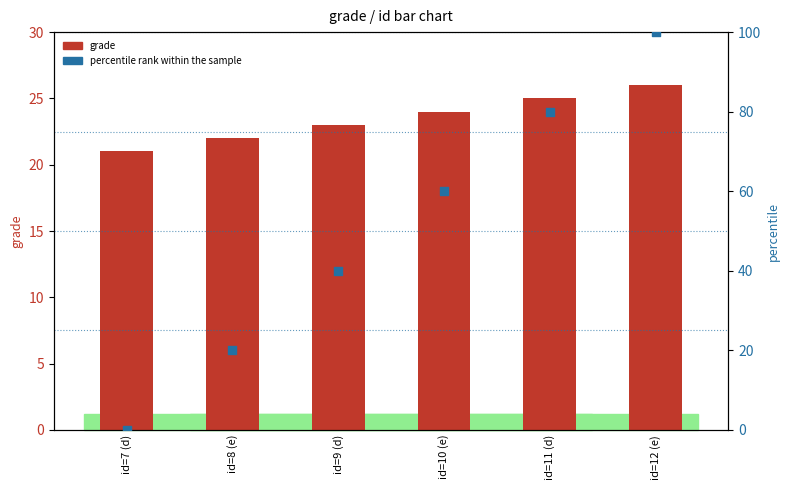

Which series contains the lowest Y value?

percentile rank within the sample